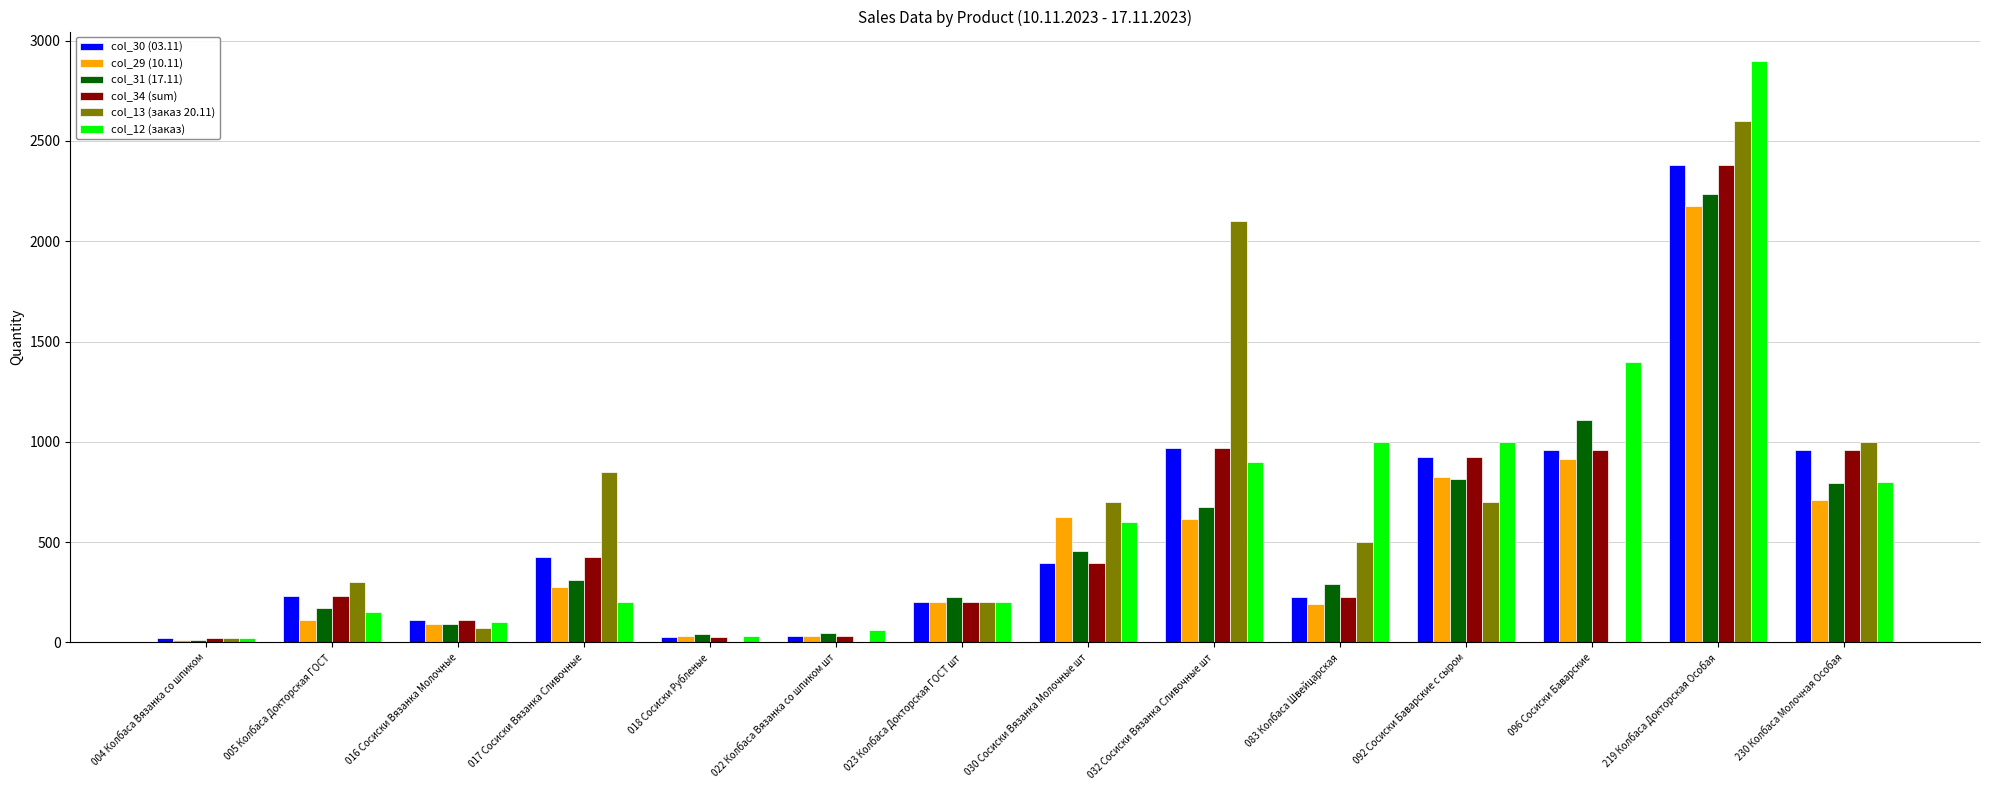

How many groups of bars are there?

14